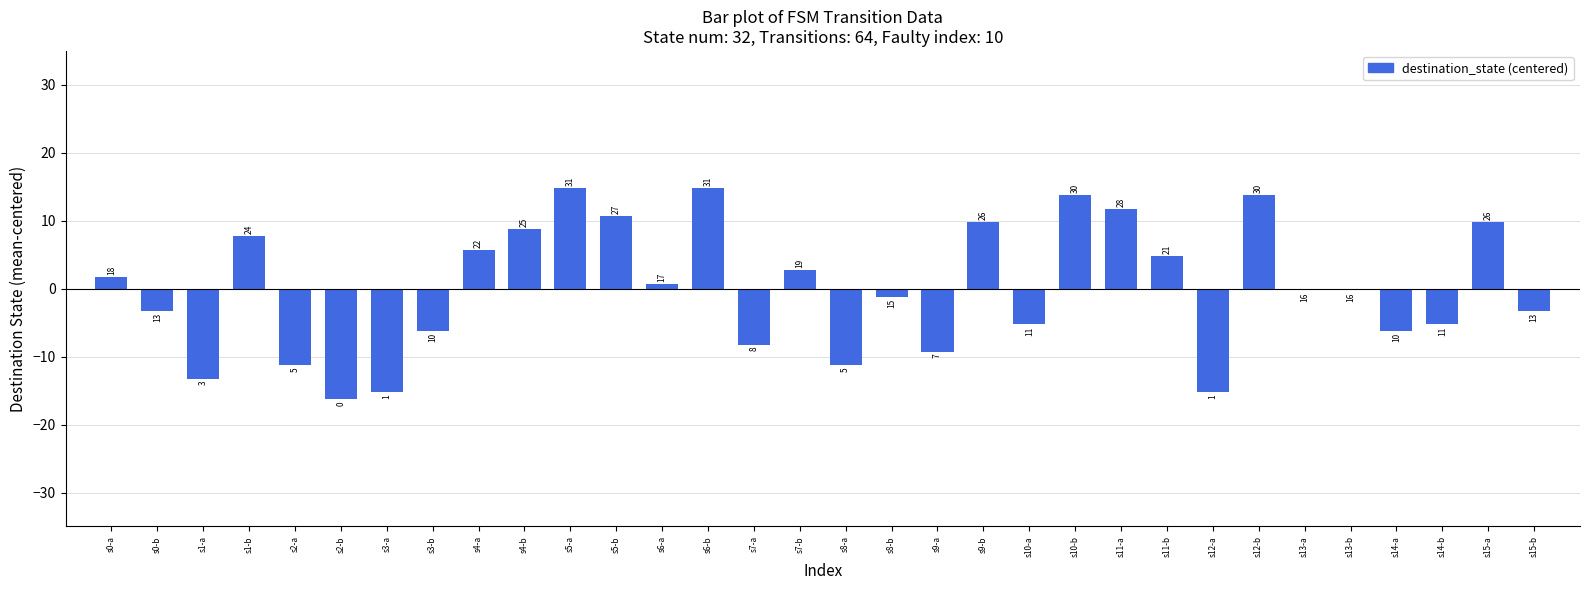

Does the chart contain any negative values?

Yes